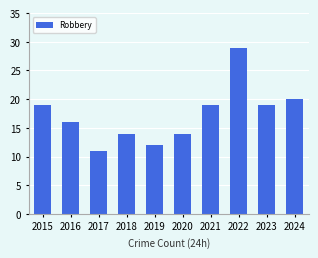

Is it true that the value at 2023 is 19?

True